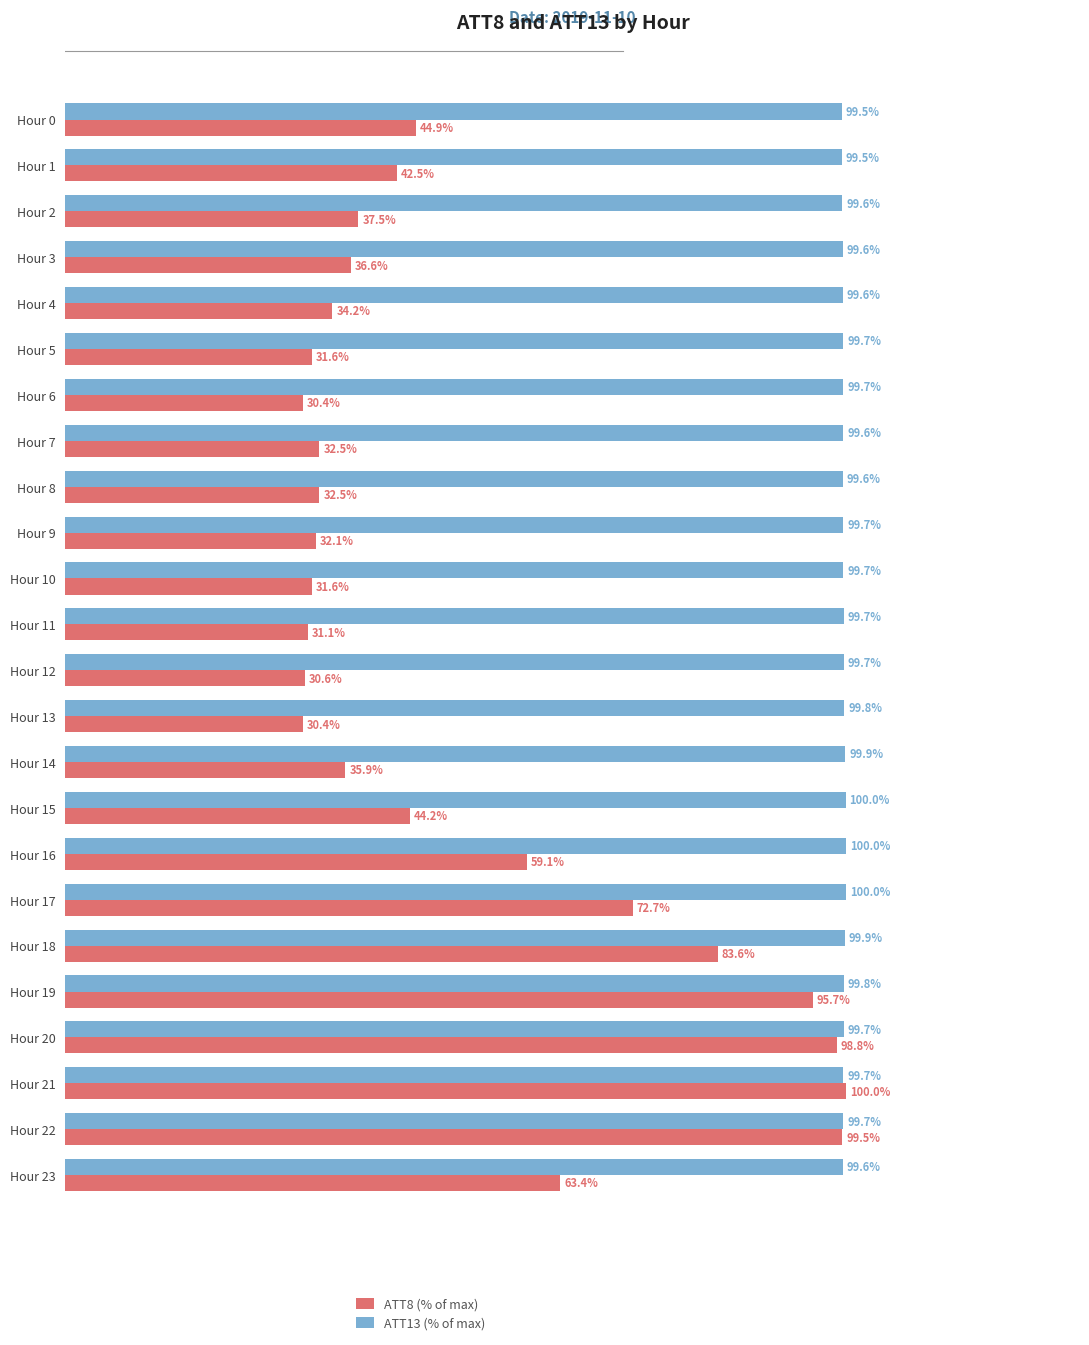

At which label does ATT8 (% of max) reach its peak?

Hour 21